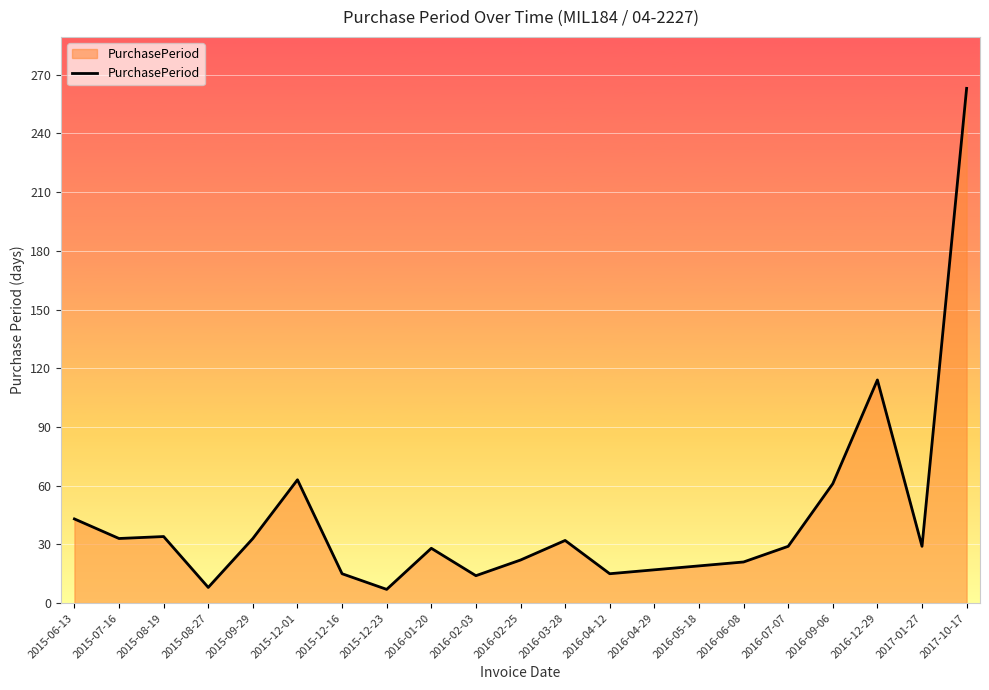

Where is the data nearest to the value 135?

2016-12-29